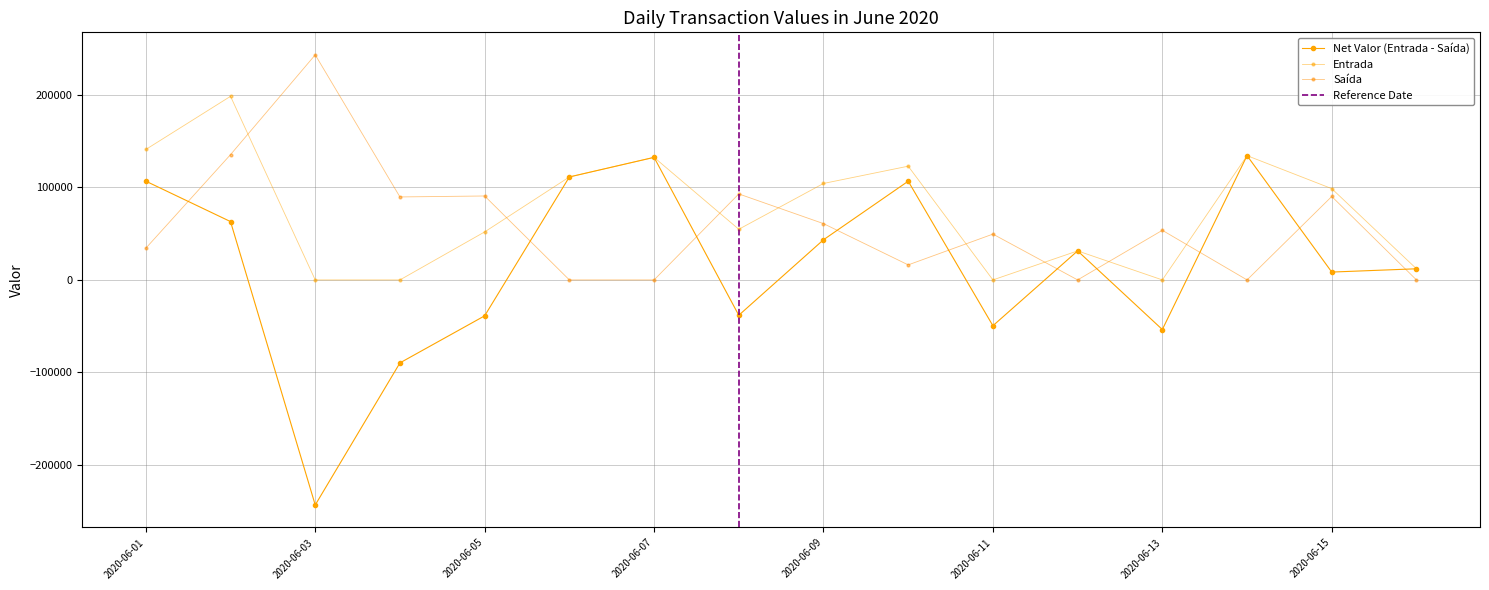

What is the difference between the maximum and minimum values in the Saída series?

243411